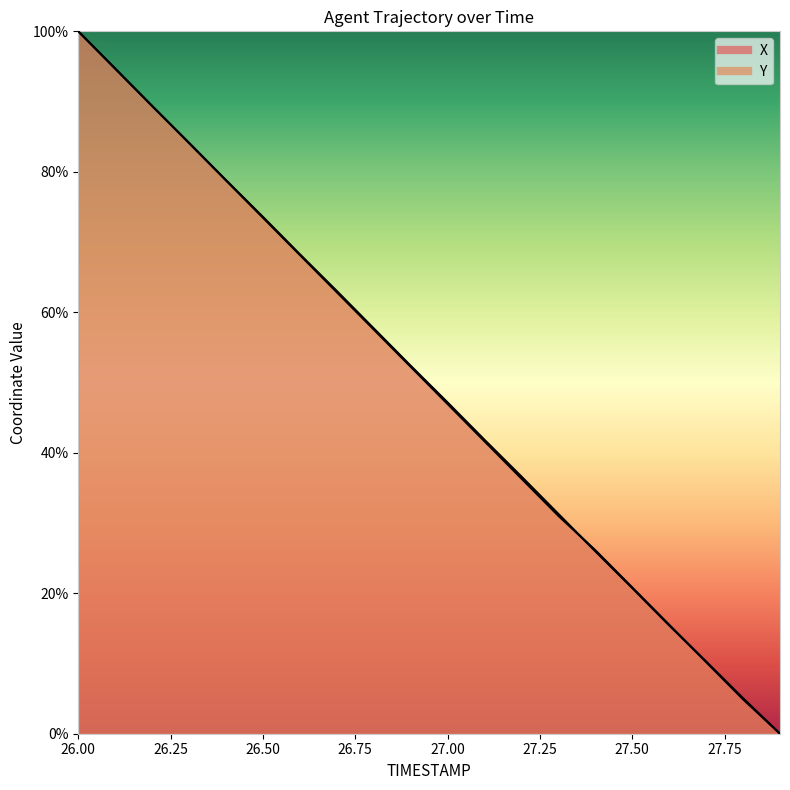

What is the difference between the X values at 27.4 and 26.1?

68.7